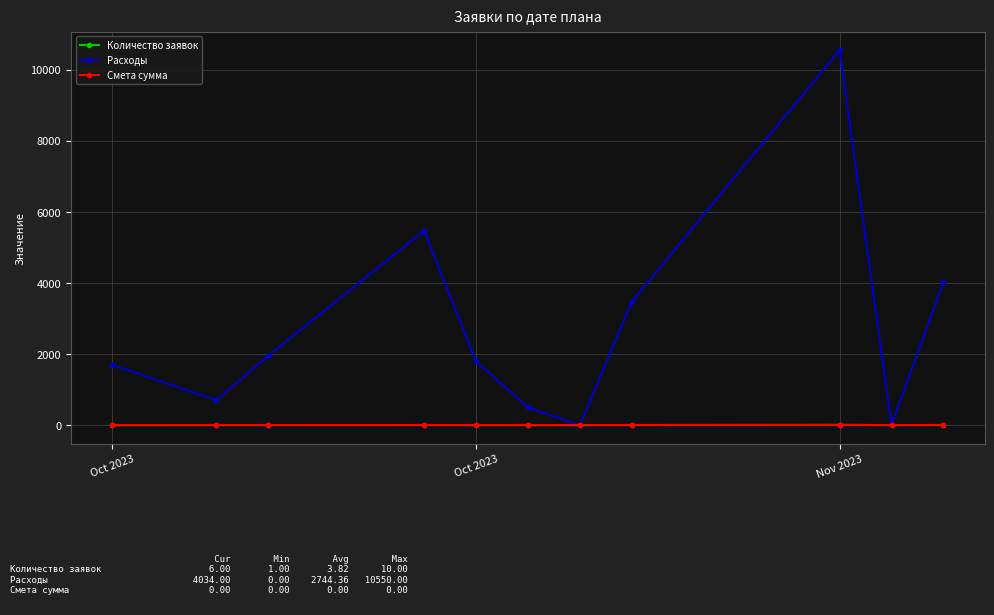

At how many categories does at least one series exceed 3214?

4